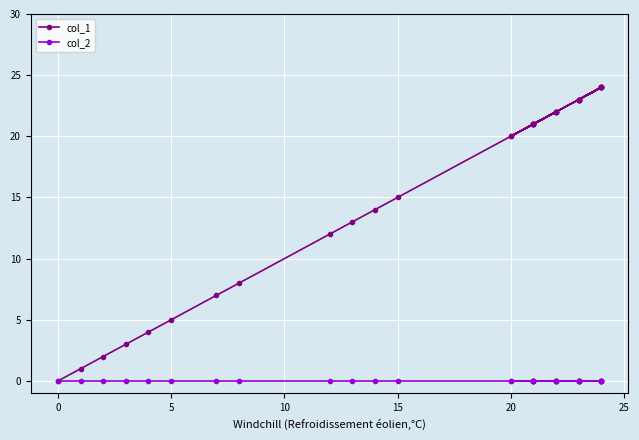

True or false: col_1 and col_2 cross at least once.

False